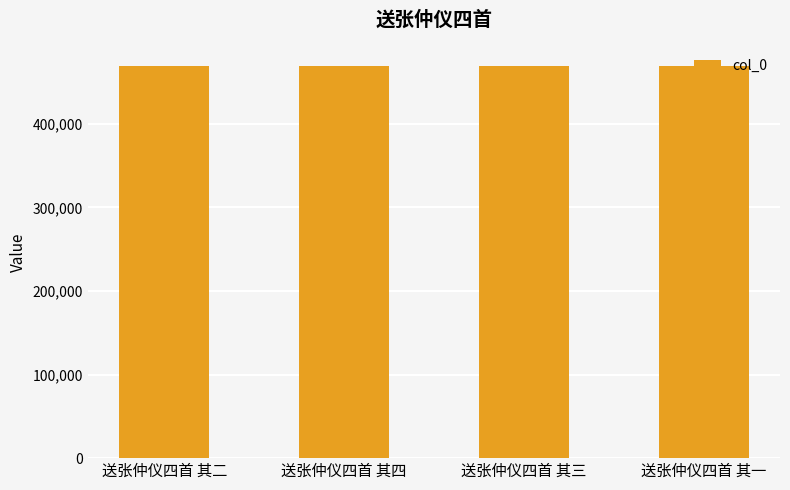

Approximately how many times larger is the value at 送张仲仪四首 其二 compared to 送张仲仪四首 其四?

1.0